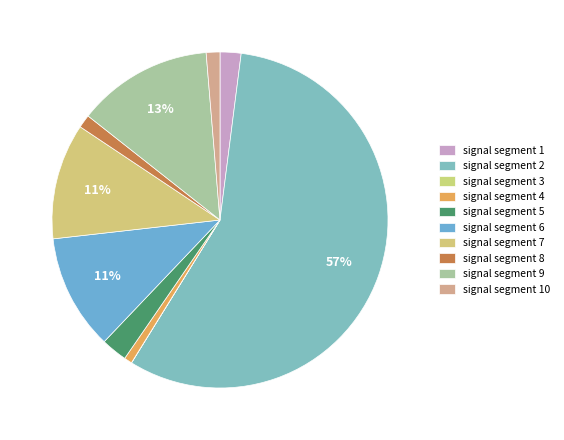

How much of the chart is everything except signal segment 3?

100.0%